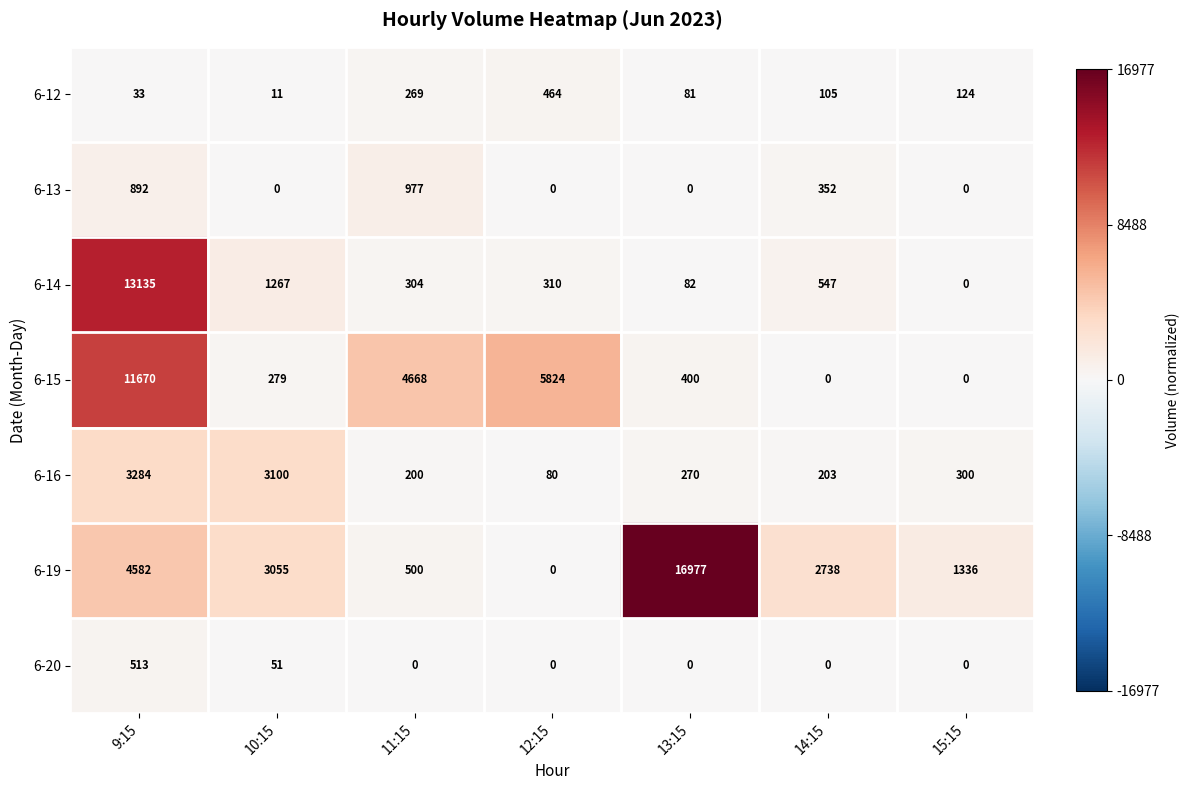

Is it true that 6-14 equals 547 at 14:15?

True